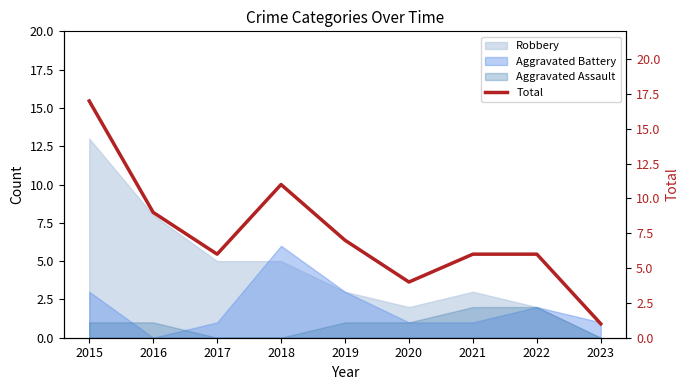

Which label corresponds to the smallest value in the chart?

2023